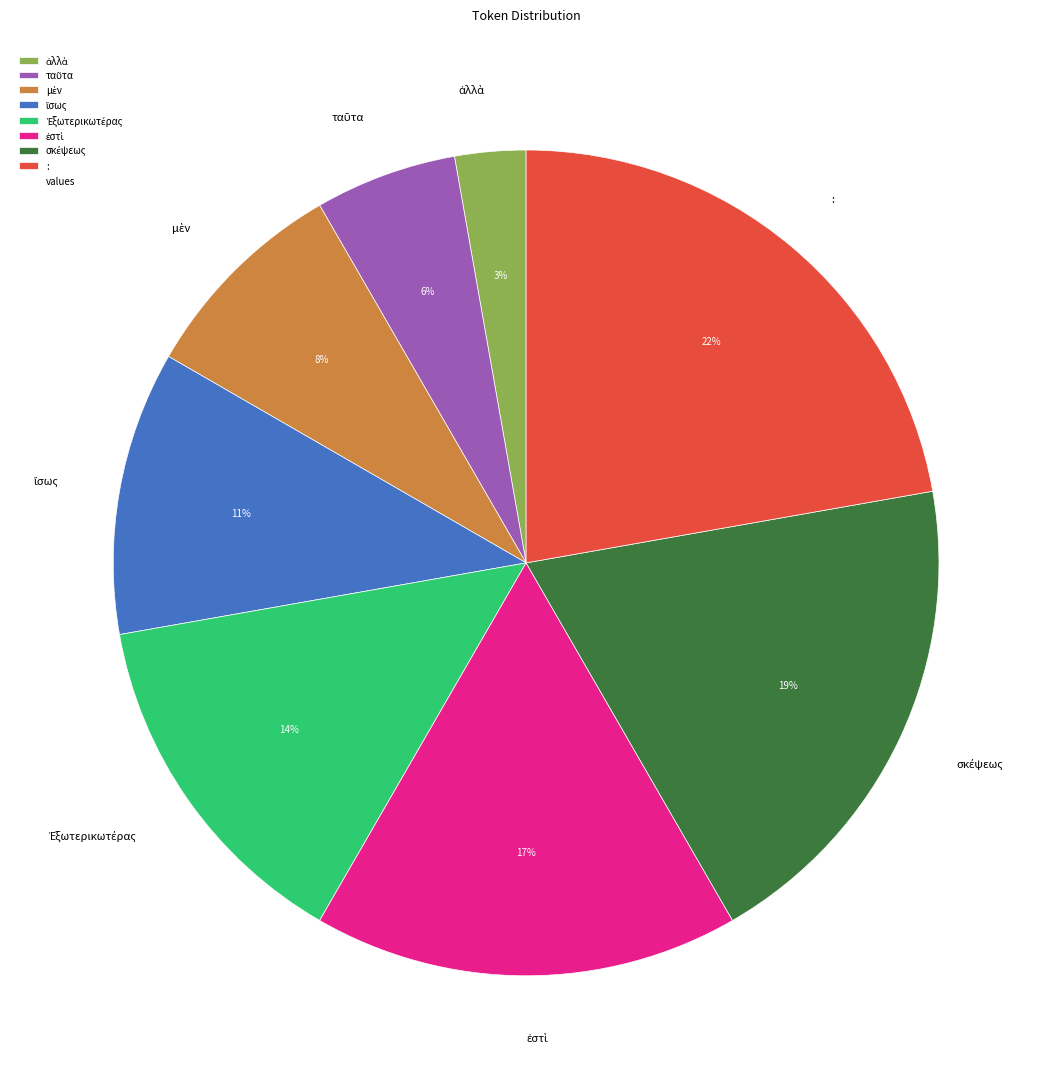

Does any single category account for the majority?

No